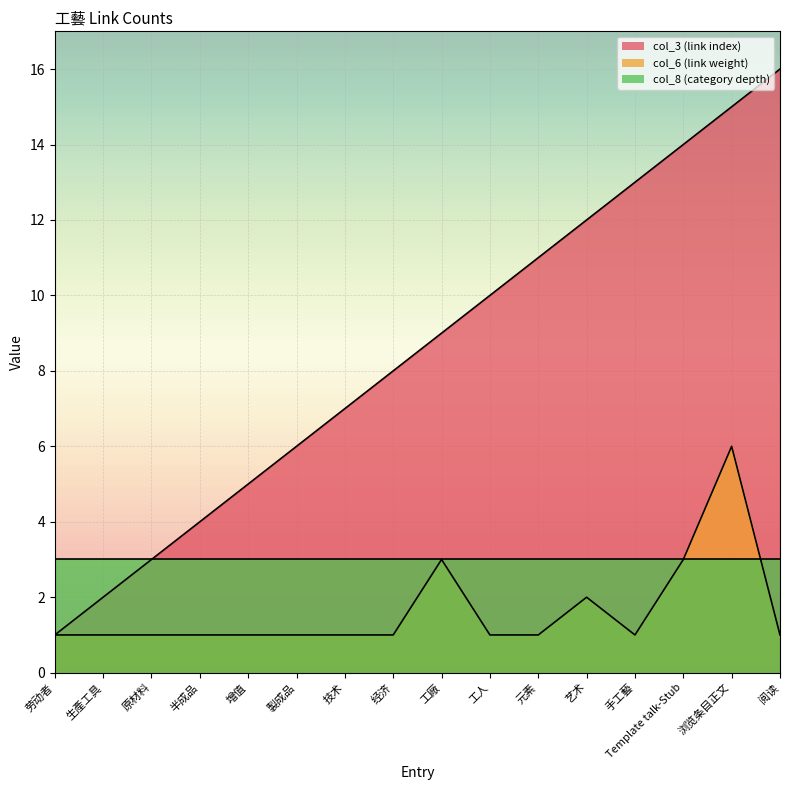

How many distinct data groups are displayed?

3